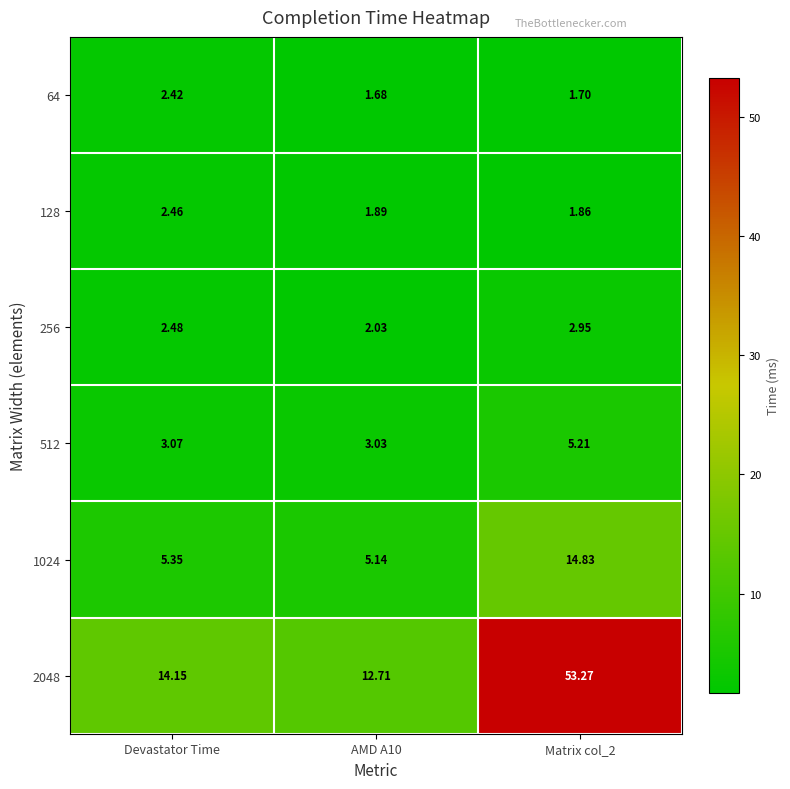

Where does the 2048 series first go above 14?

Devastator Time